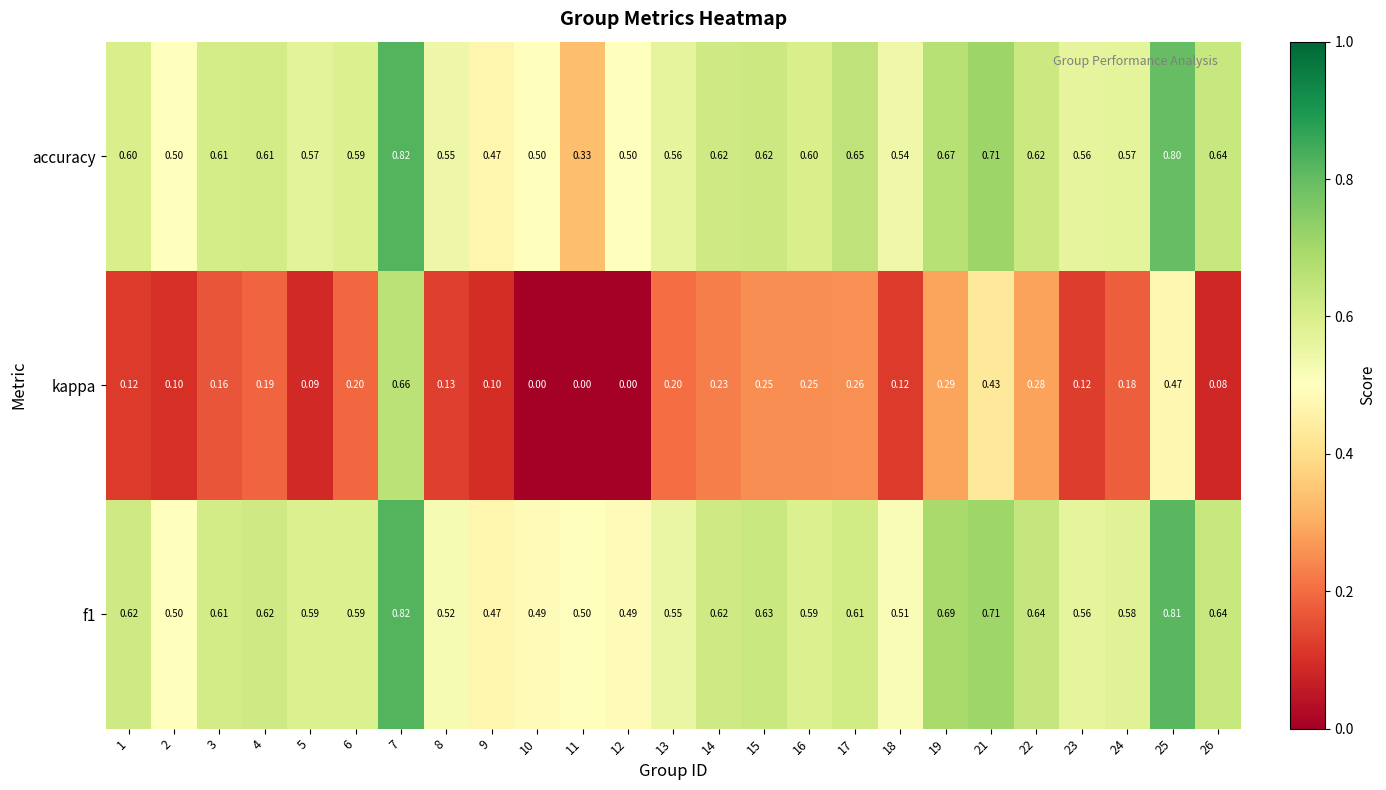

Is the value of kappa at 9 greater than the value of accuracy at 12?

No